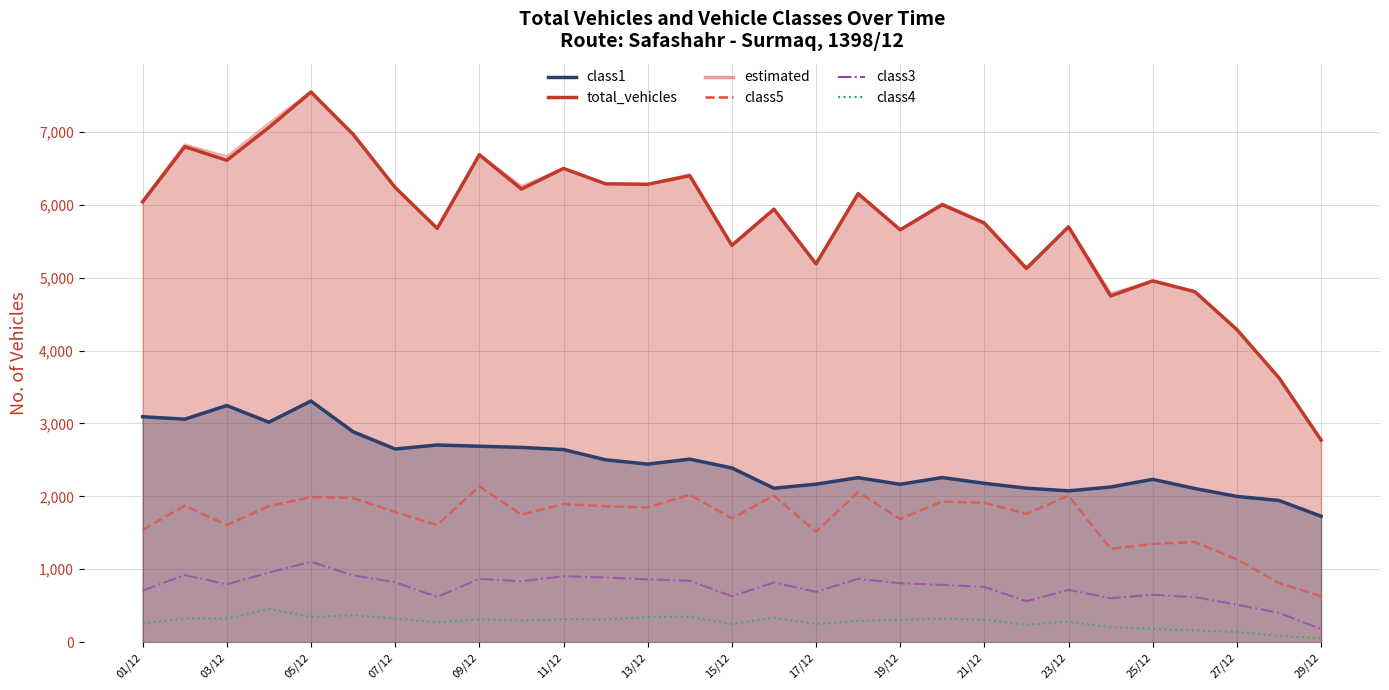

True or false: class3 and class1 cross at least once.

False